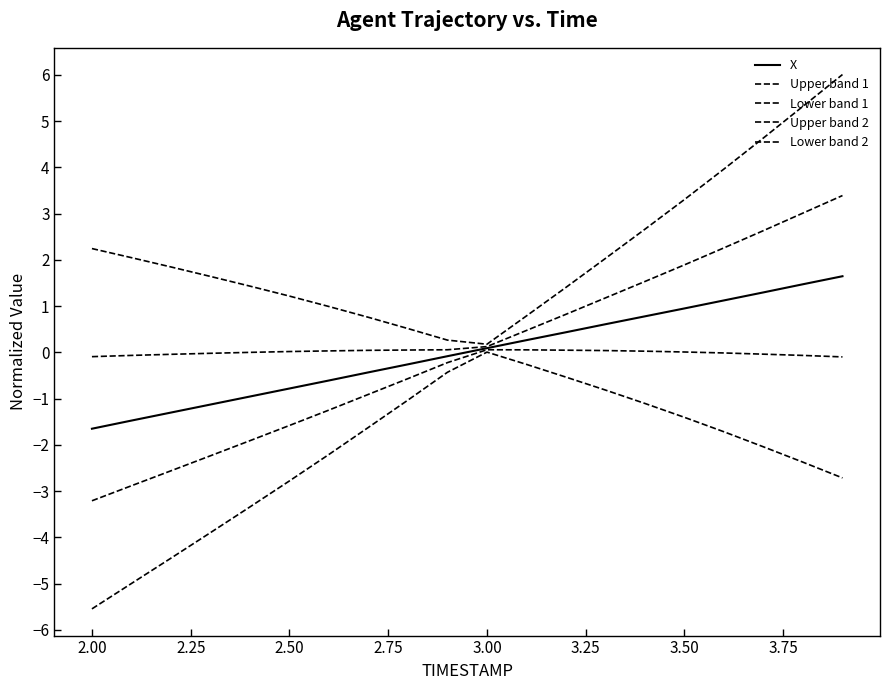

True or false: Upper band 2 and Lower band 1 cross at least once.

False